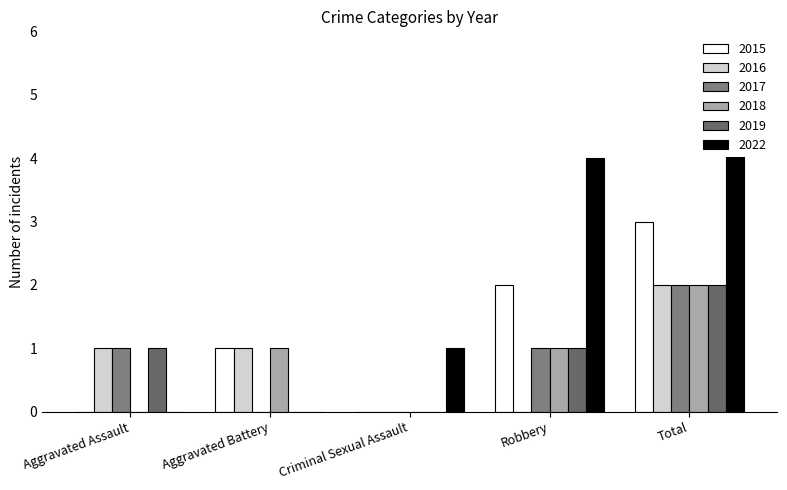

What is the difference between the 2017 values at Total and Aggravated Battery?

2